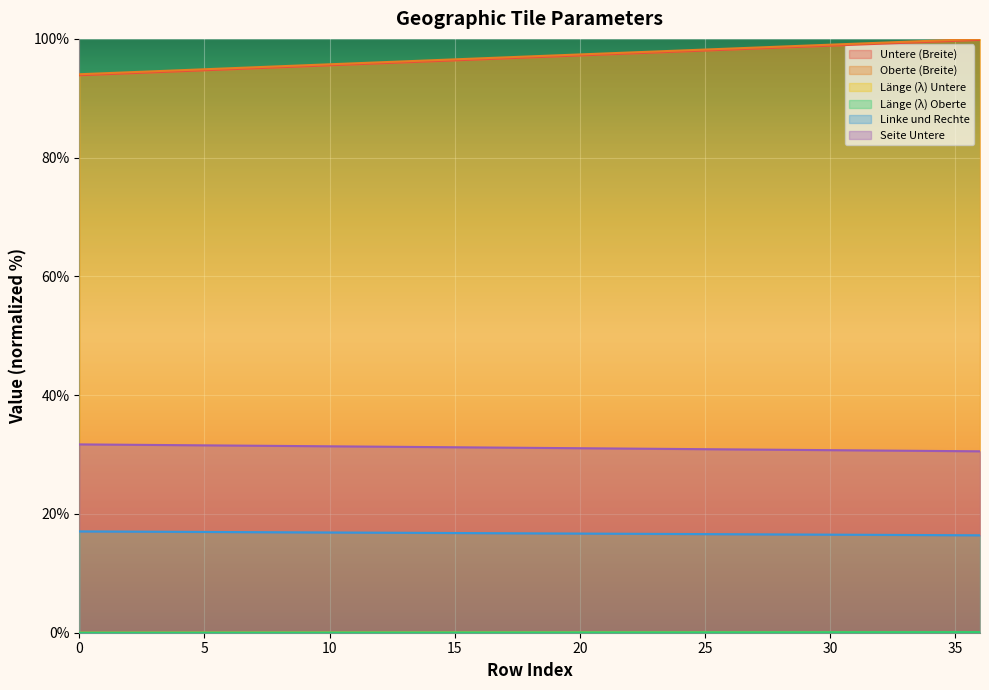

How many distinct data groups are displayed?

6